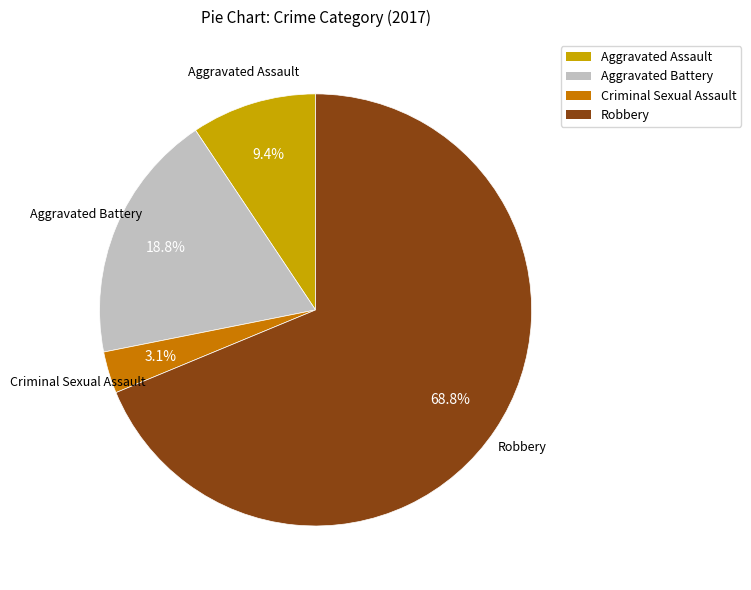

To the nearest percent, what percentage of the pie is Aggravated Battery?

19%